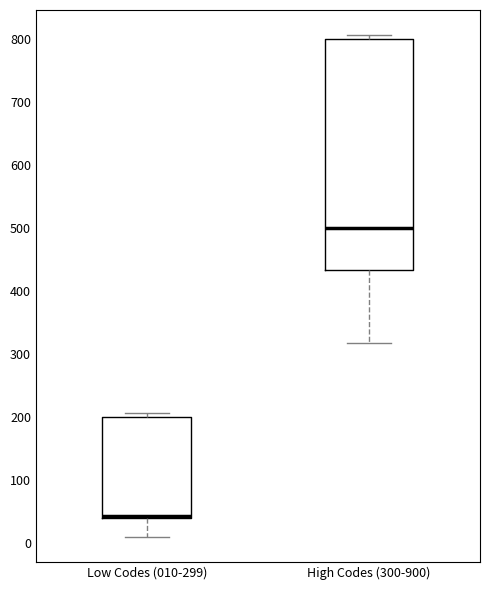

Where is the upper edge of the box for High Codes (300-900) on the y-axis? The values are not printed on the chart, so give them approximately, as read against the axis.

800